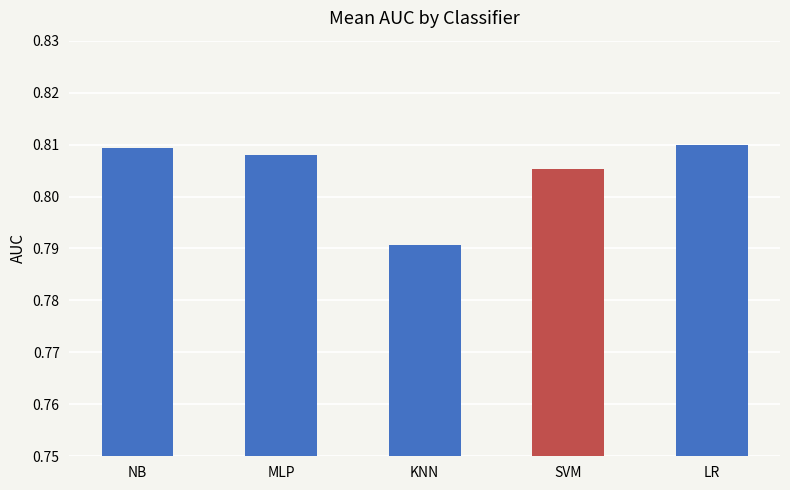

The value at KNN is 0.2. True or false?

False